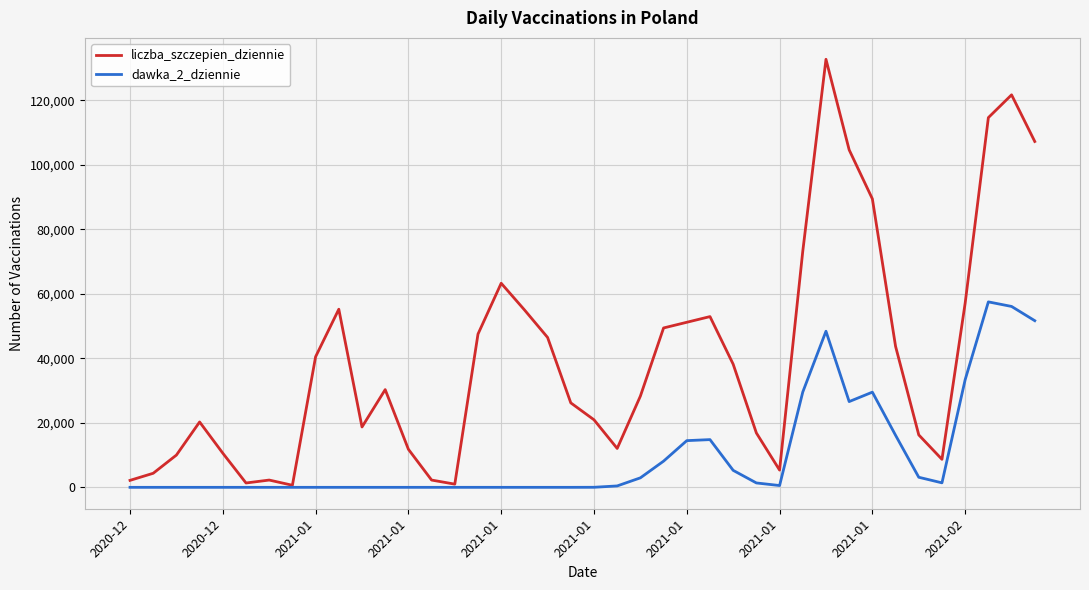

List the series in order of their overall mean, highest first.

liczba_szczepien_dziennie, dawka_2_dziennie